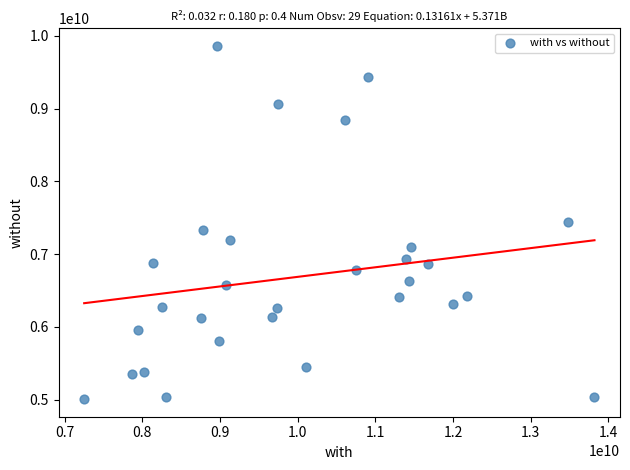

What is the range of X values (max minus min)?

6573219634